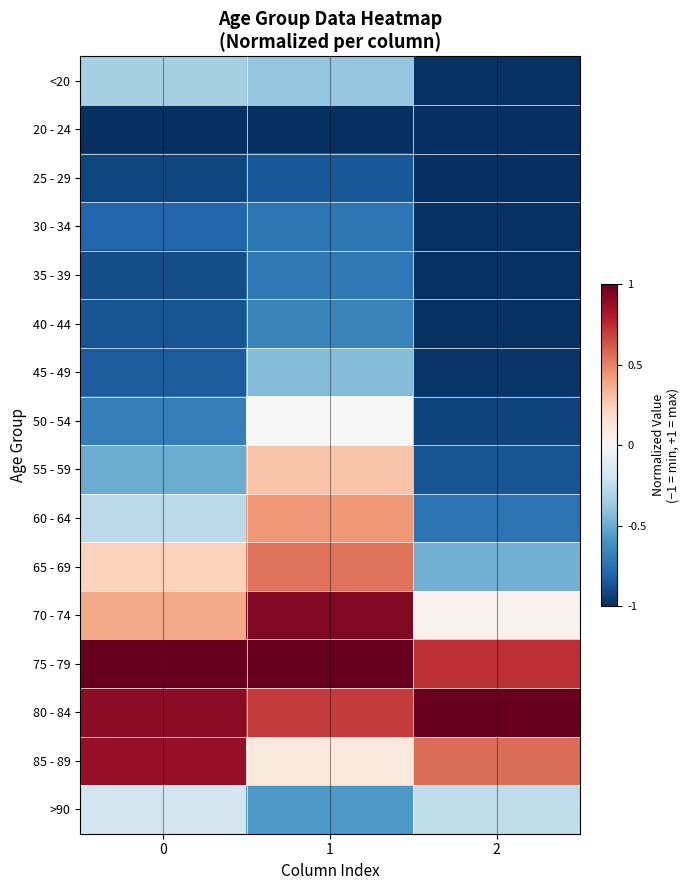

List the series in order of their peak value, lowest first.

20 - 24, 25 - 29, 30 - 34, 35 - 39, 40 - 44, 45 - 49, <20, >90, 50 - 54, 55 - 59, 60 - 64, 65 - 69, 85 - 89, 70 - 74, 75 - 79, 80 - 84